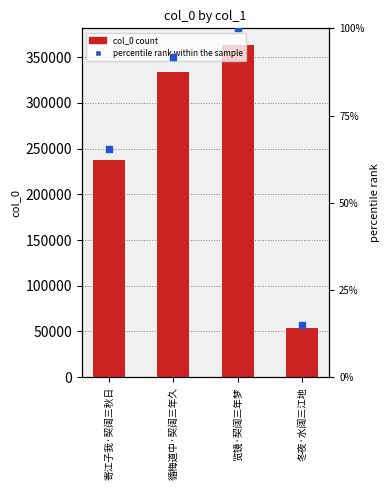

Which series contains the lowest Y value?

percentile rank within the sample